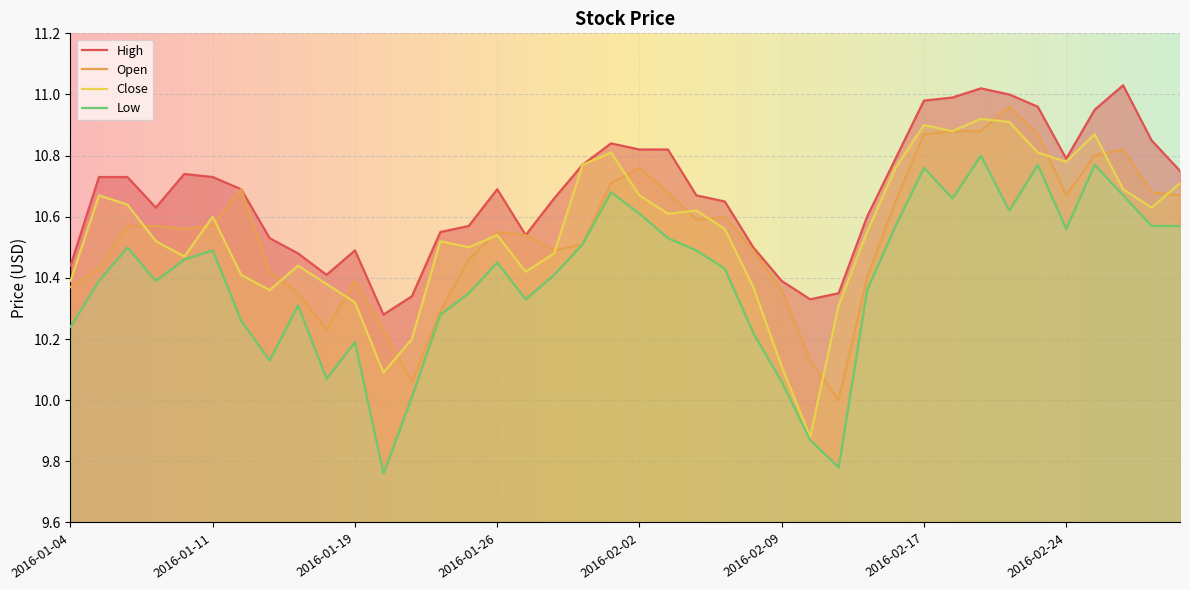

How many times do Close and Open cross each other?

16